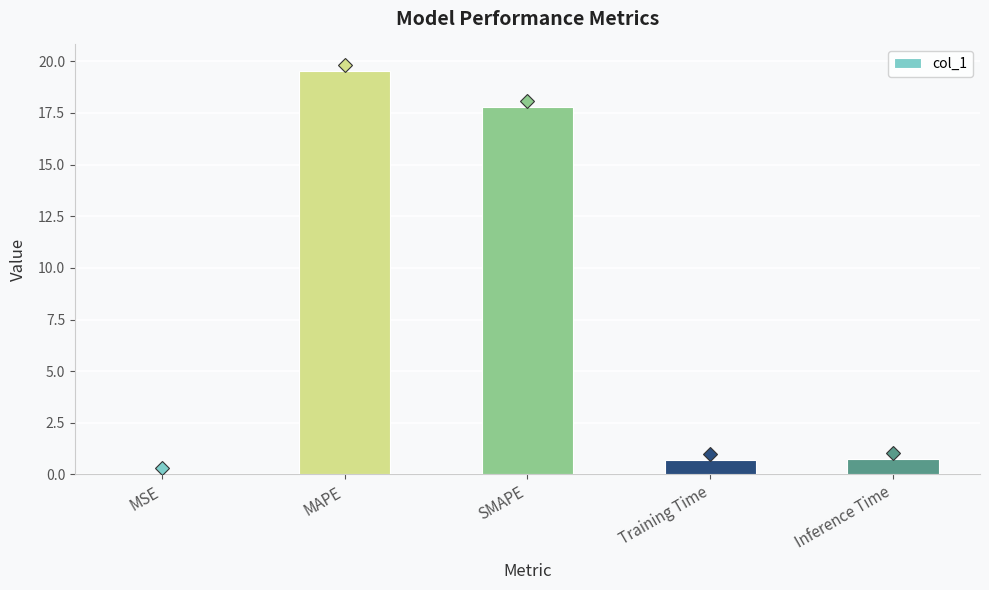

What is the change in value from MSE to Inference Time?

+0.8